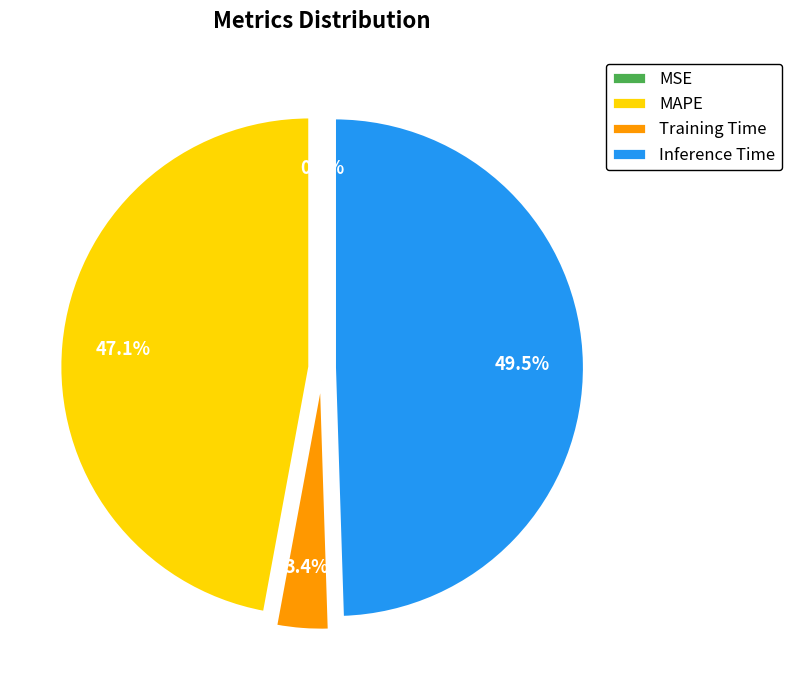

Is there any slice that represents more than half of the pie?

No